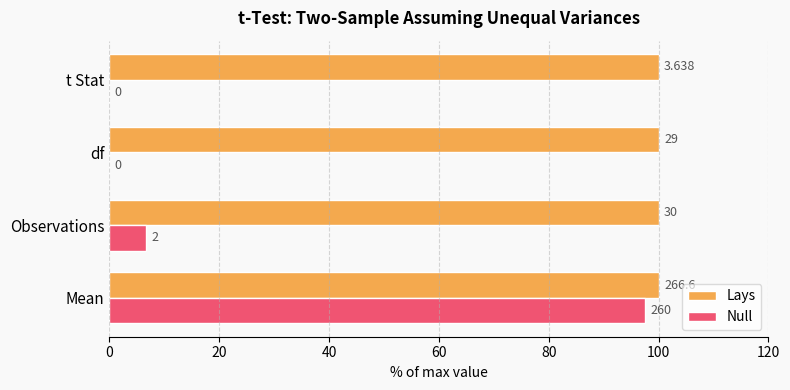

What are all the series names shown in the legend?

Lays, Null